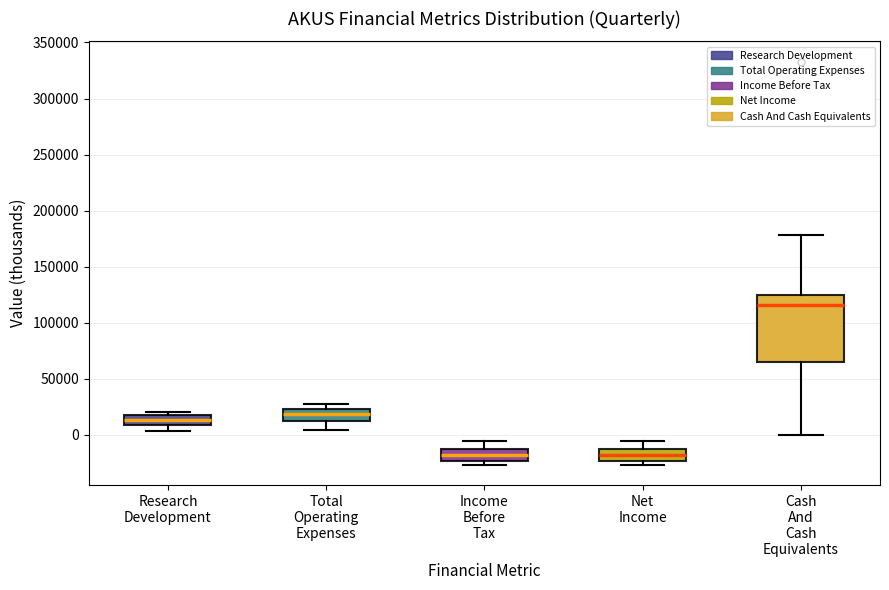

Which box is the tallest, from its lower edge to its upper edge?

Cash And Cash Equivalents